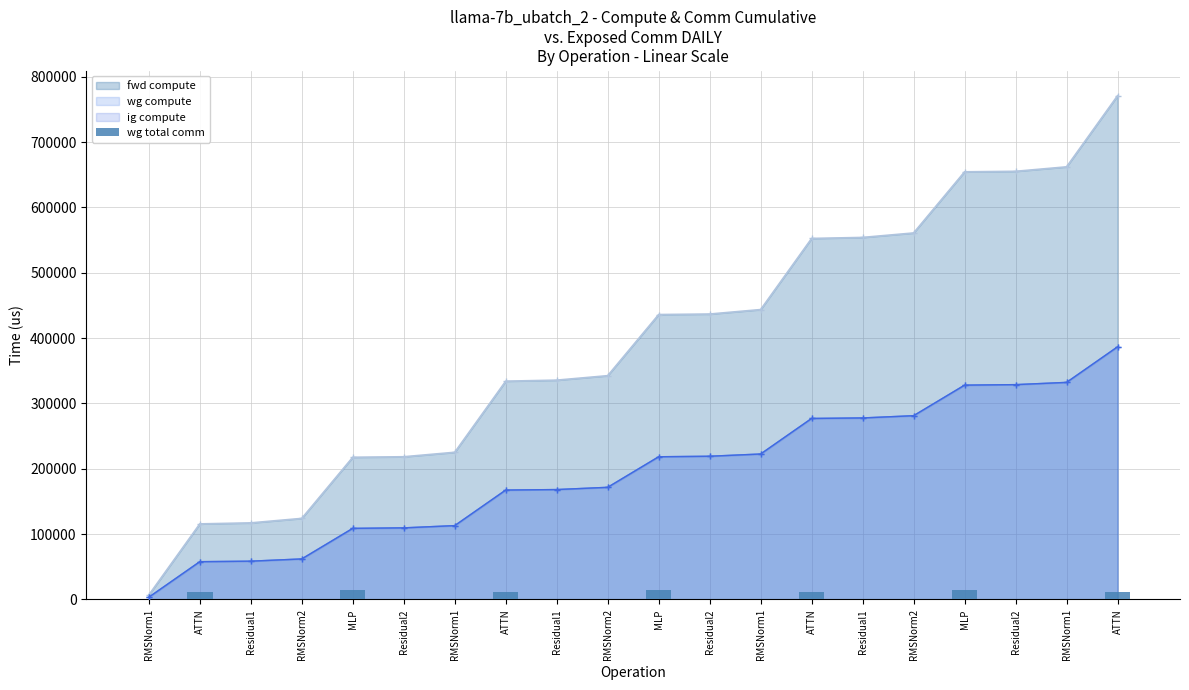

Is it true that ig compute equals 58618.6 at Residual1?

True